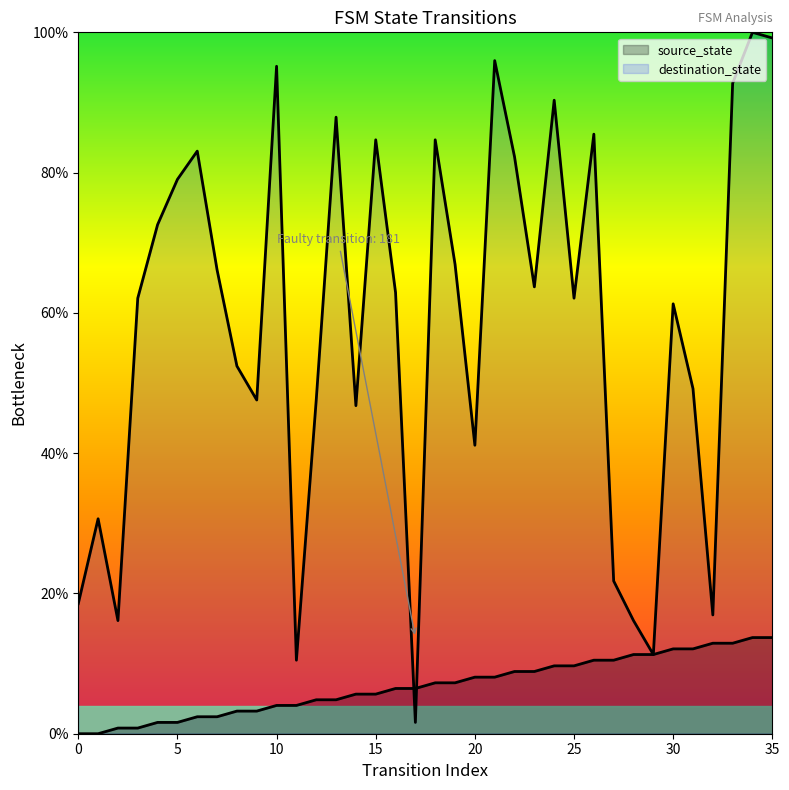

Between 35 and 2, which is larger?

35